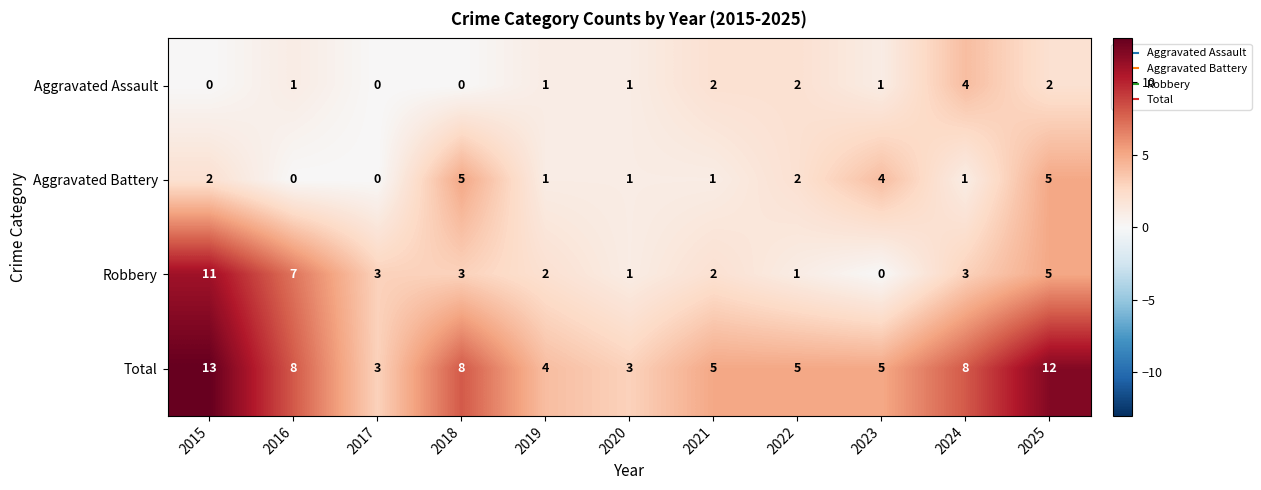

List the series in order of their peak value, highest first.

Total, Robbery, Aggravated Battery, Aggravated Assault